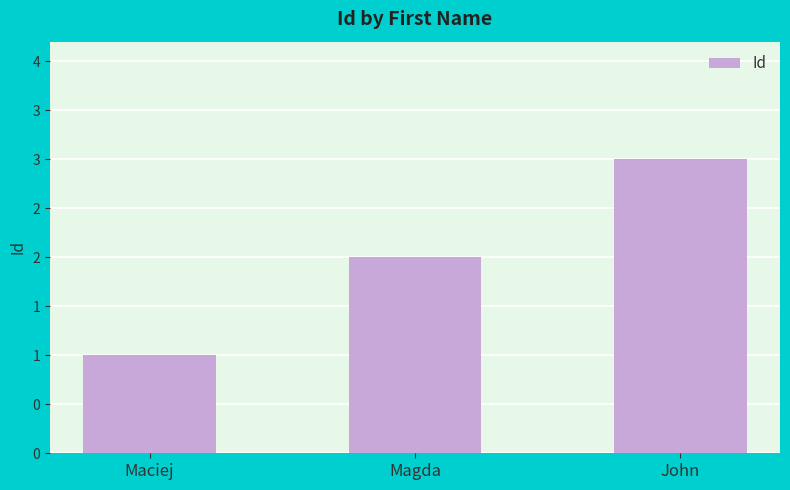

Reading right to left, extract all data points from this chart.

3	2	1